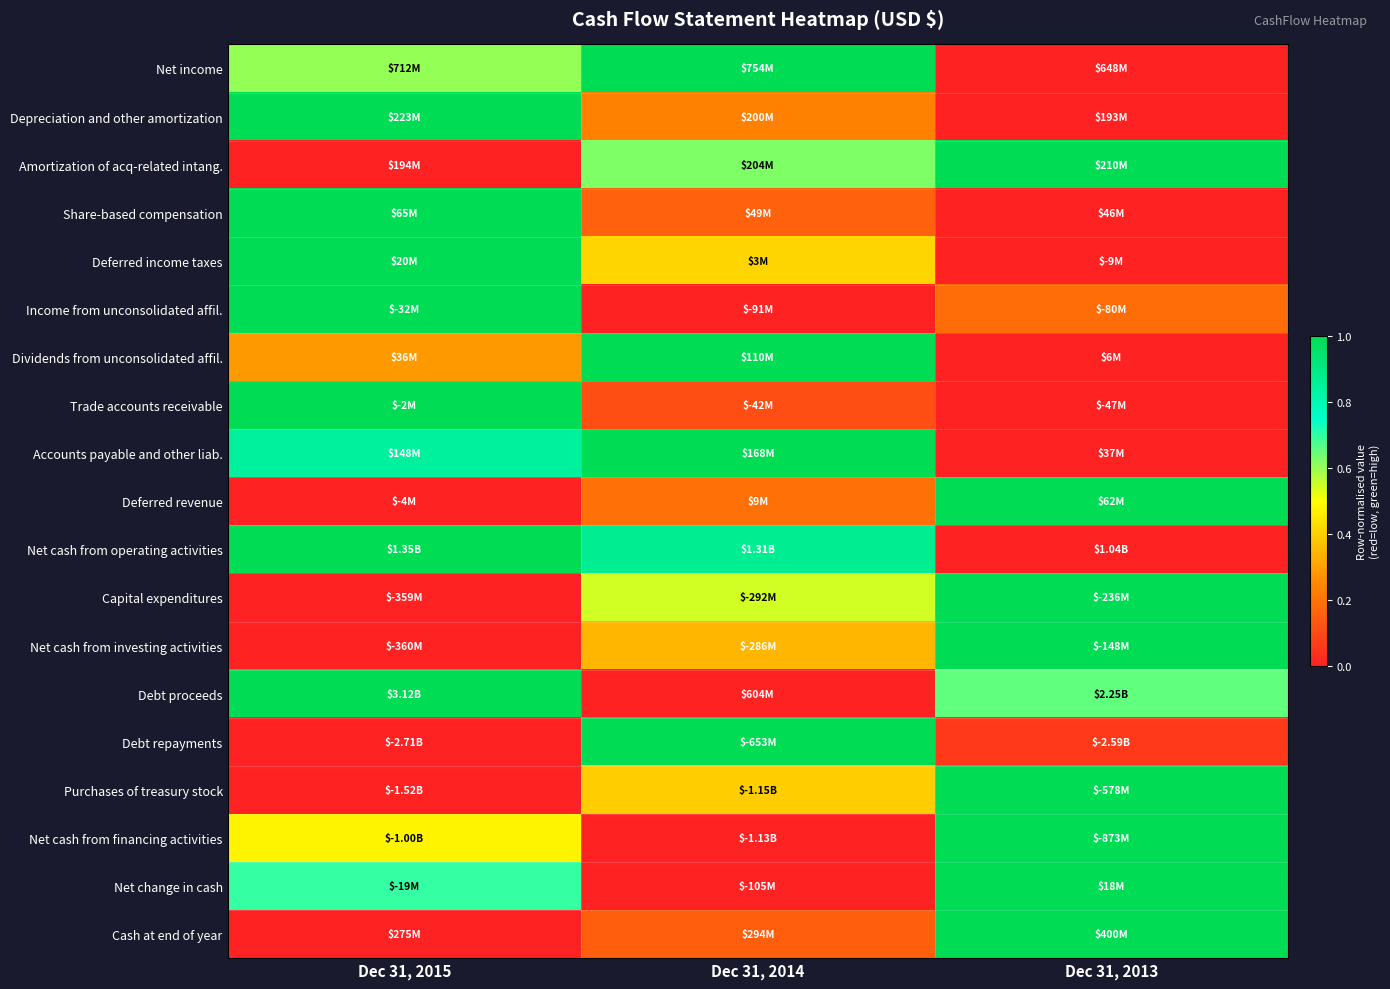

Which has a higher value, Dec 31, 2015 or Dec 31, 2014?

Dec 31, 2014